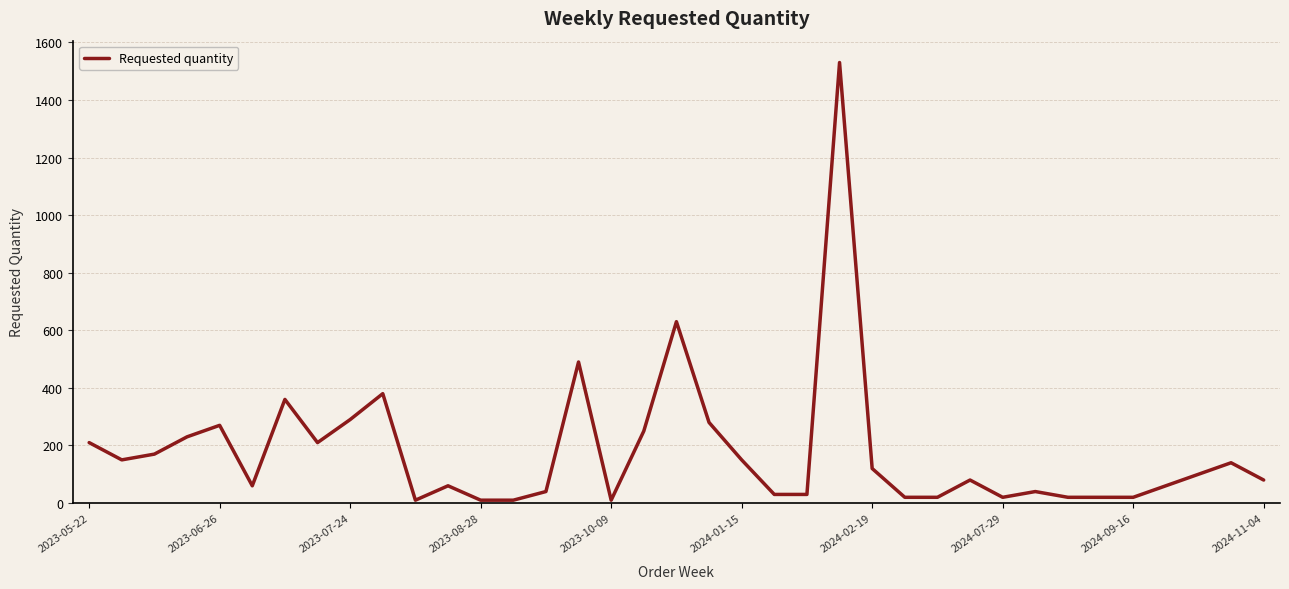

What is the minimum value shown in the chart?

10